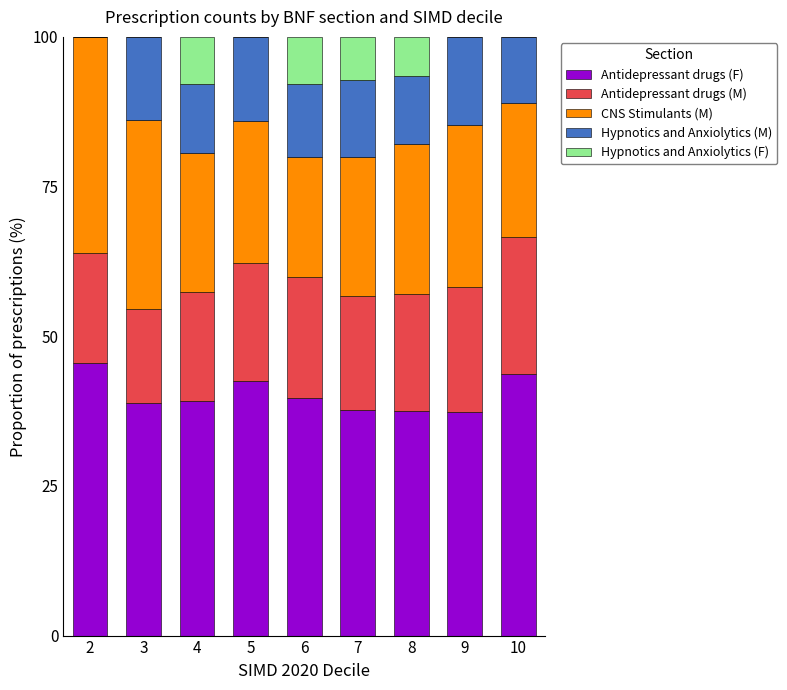

What is the total value across all series at 4?

100.0